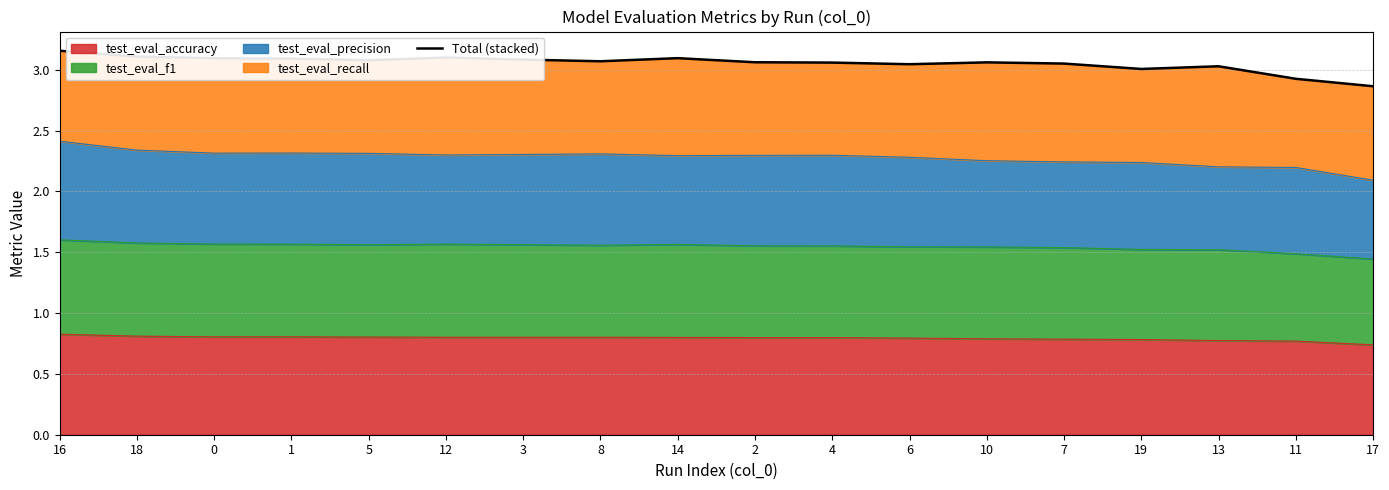

At which category does the chart reach its minimum across all series?

17